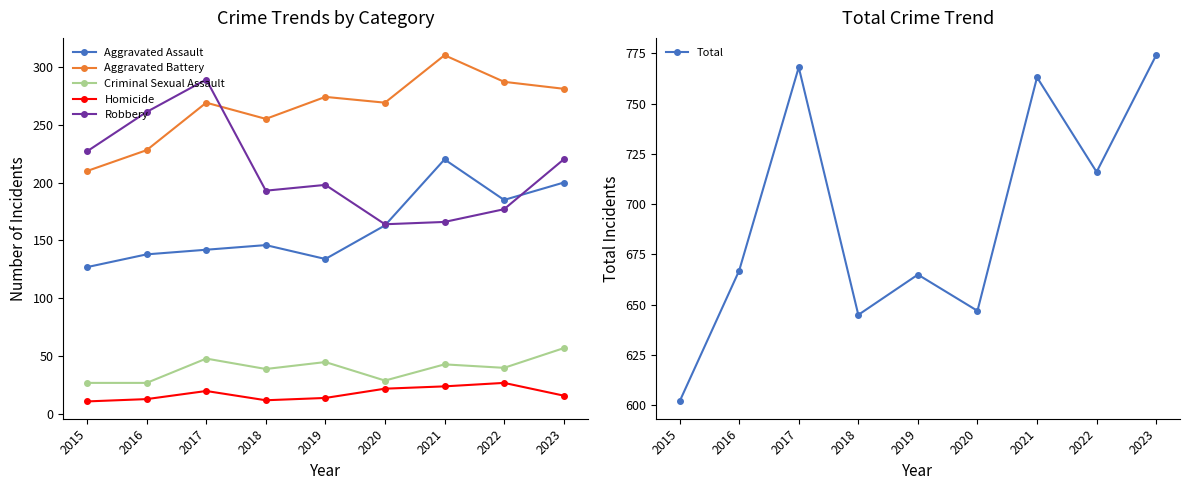

What are all the series names shown in the legend?

Aggravated Assault, Aggravated Battery, Criminal Sexual Assault, Homicide, Robbery, Total